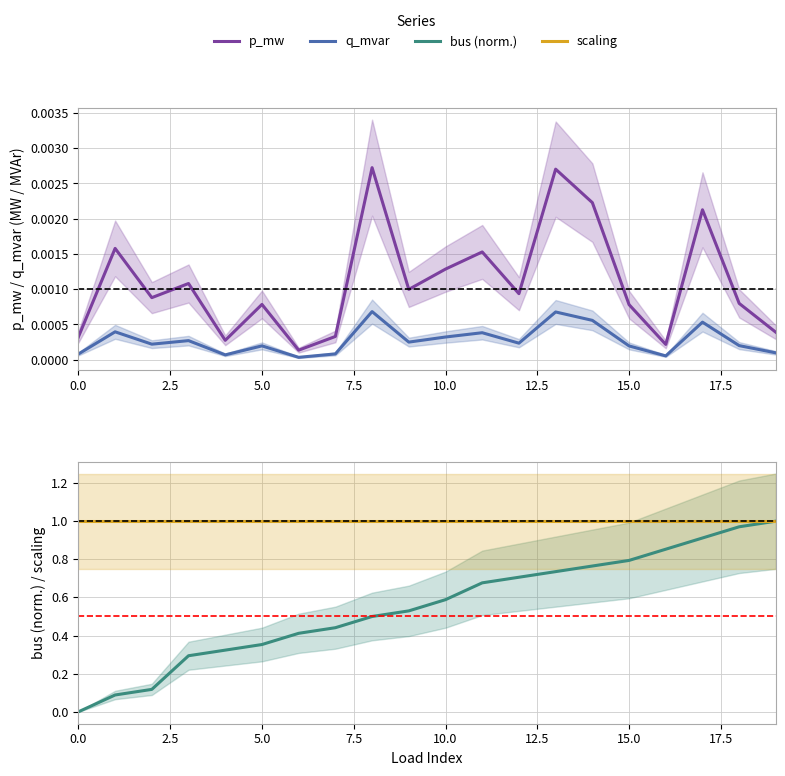

Reading left to right, extract all data points from this chart.

p_mw: 0.0	0.0	0.0	0.0	0.0	0.0	0.0	0.0	0.0	0.0	0.0	0.0	0.0	0.0	0.0	0.0	0.0	0.0	0.0	0.0
q_mvar: 0.0	0.0	0.0	0.0	0.0	0.0	0.0	0.0	0.0	0.0	0.0	0.0	0.0	0.0	0.0	0.0	0.0	0.0	0.0	0.0
bus (normalised): 0.0	0.1	0.1	0.3	0.3	0.4	0.4	0.4	0.5	0.5	0.6	0.7	0.7	0.7	0.8	0.8	0.9	0.9	1.0	1.0
scaling: 1.0	1.0	1.0	1.0	1.0	1.0	1.0	1.0	1.0	1.0	1.0	1.0	1.0	1.0	1.0	1.0	1.0	1.0	1.0	1.0